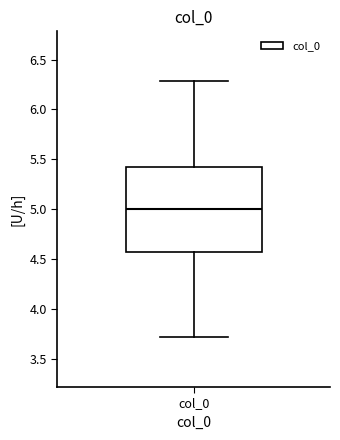

Read this box plot against the y-axis: the position of the median line, the range covered by the box, and the ends of both whiskers. The values are not printed on the chart, so give them approximately, as read against the axis.

median 5.00, box 4.55 to 5.45, whiskers 3.70 to 6.30